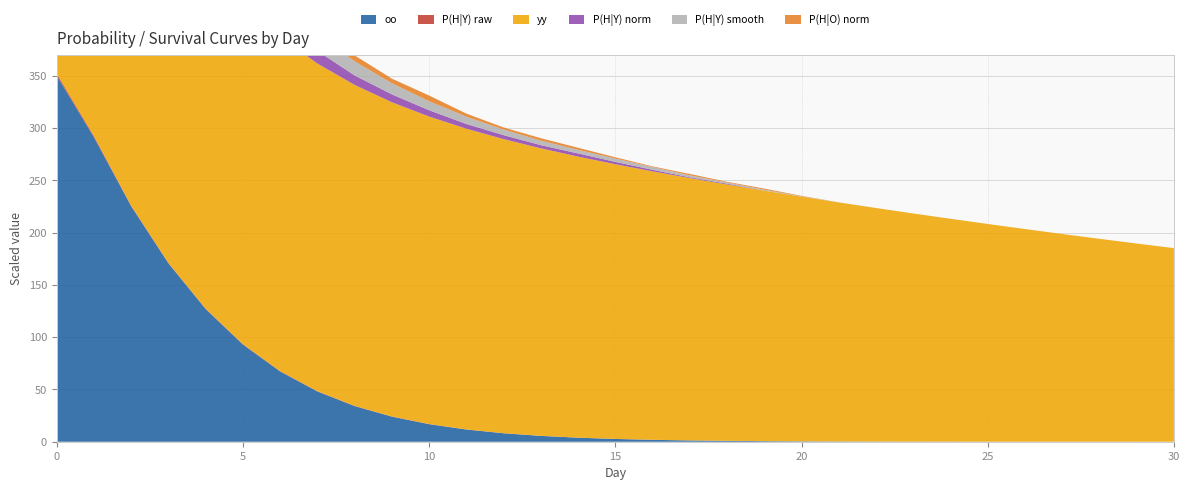

Reading right to left, transcribe all the data shown in this chart.

oo: 0.0	0.0	0.0	0.0	0.0	0.0	0.0	0.0	0.0	0.0	0.0	0.0	0.0	0.0	0.0	0.0	0.0	0.0	0.0	0.0	0.0	0.1	0.1	0.1	0.2	0.3	0.4	0.5	0.6	0.8	1.0
P(H|Y) raw: 0.0	0.0	0.0	0.0	0.0	0.0	0.0	0.0	0.0	0.0	0.0	0.0	0.0	0.0	0.0	0.0	0.0	0.0	0.0	0.0	0.0	0.0	0.0	0.0	0.0	0.0	0.0	0.0	0.0	0.0	0.0
yy: 0.5	0.5	0.6	0.6	0.6	0.6	0.6	0.6	0.6	0.7	0.7	0.7	0.7	0.7	0.7	0.8	0.8	0.8	0.8	0.8	0.8	0.9	0.9	0.9	0.9	0.9	0.9	1.0	1.0	1.0	1.0
P(H|Y) norm: 0.0	0.0	0.0	0.0	0.0	0.0	0.0	0.0	0.0	0.0	0.0	0.0	0.0	0.0	0.0	0.0	0.0	0.0	0.0	0.0	0.0	0.0	0.0	0.0	0.0	0.0	0.1	0.1	0.1	0.1	0.2
P(H|Y) smooth: 0.0	0.0	0.0	0.0	0.0	0.0	0.0	0.0	0.0	0.0	0.0	0.0	0.0	0.0	0.0	0.0	0.0	0.0	0.0	0.0	0.0	0.0	0.0	0.0	0.1	0.1	0.1	0.1	0.2	0.2	0.2
P(H|O) norm: 0.0	0.0	0.0	0.0	0.0	0.0	0.0	0.0	0.0	0.0	0.0	0.0	0.0	0.0	0.0	0.0	0.0	0.0	0.0	0.0	0.0	0.0	0.0	0.0	0.0	0.0	0.0	0.0	0.0	0.2	0.4